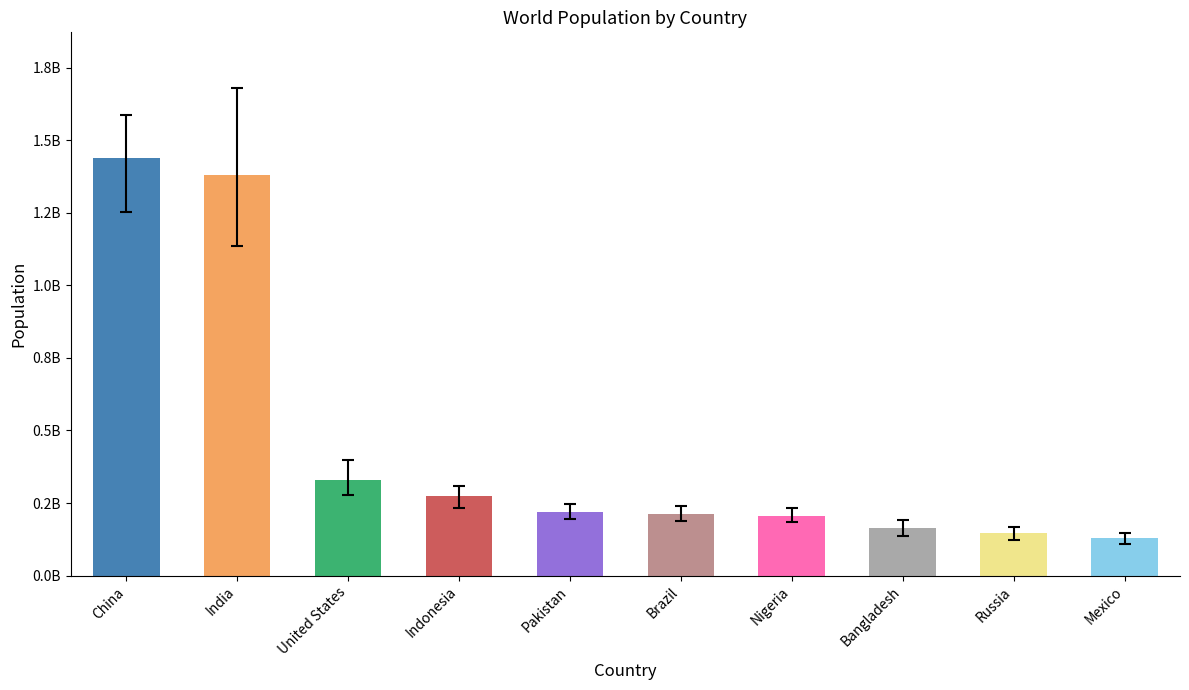

Does the chart contain any negative values?

No